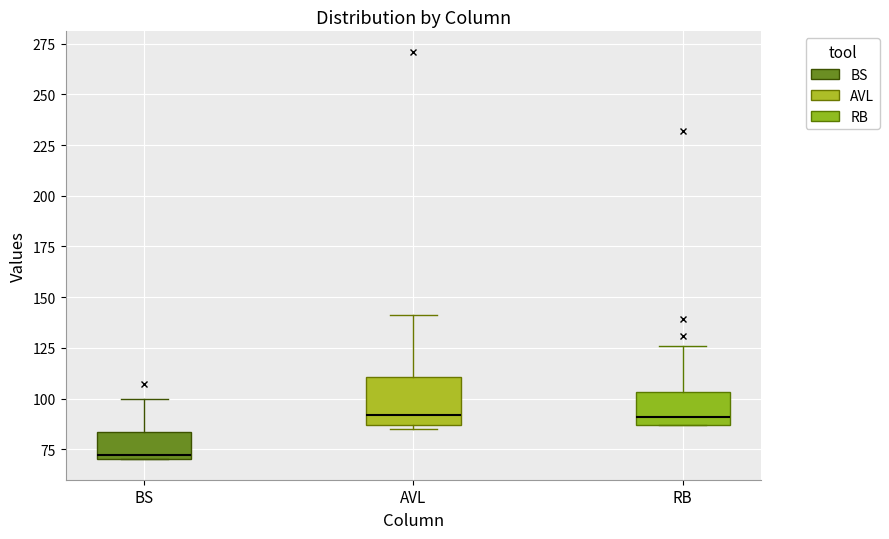

Reading left to right, read every box against the y-axis: the position of its median line, the range the box covers, and the ends of its whiskers. The values are not printed on the chart, so give them approximately, as read against the axis.

BS: median 70 (just above the box's lower edge), box 70 to 85, whiskers 70 to 100
AVL: median 90, box 85 to 110, whiskers 85 (just below the box's lower edge) to 140
RB: median 90, box 85 to 105, whiskers 85 to 125